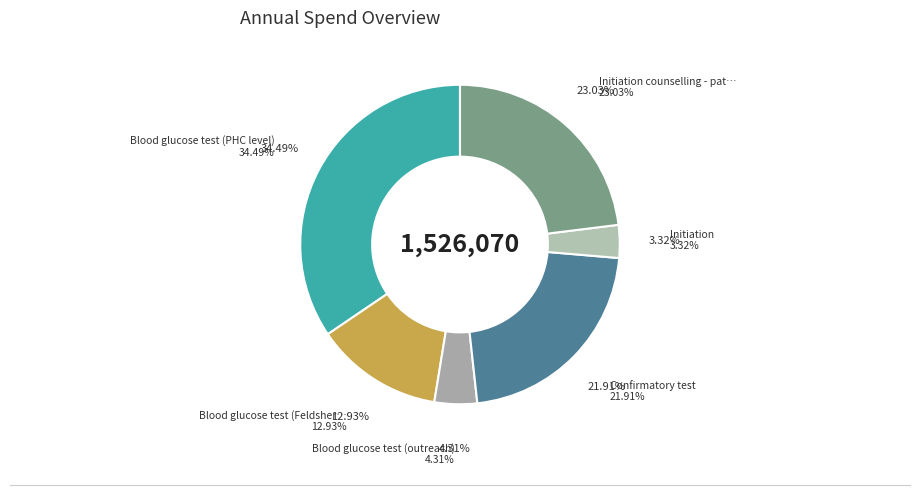

To the nearest percent, what is the average slice percentage?

17%